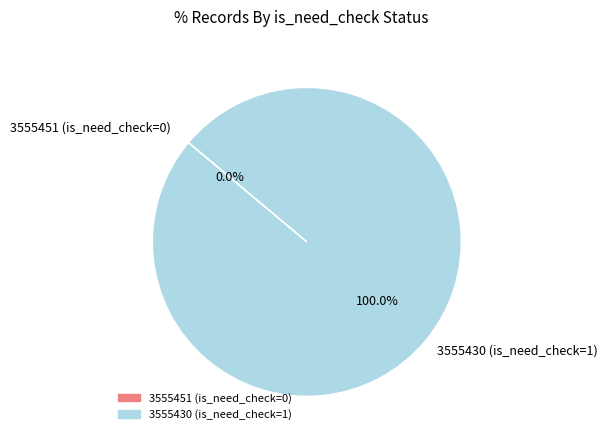

Combined, what portion of the pie is 3555451 (is_need_check=0) and 3555430 (is_need_check=1)?

100.0%